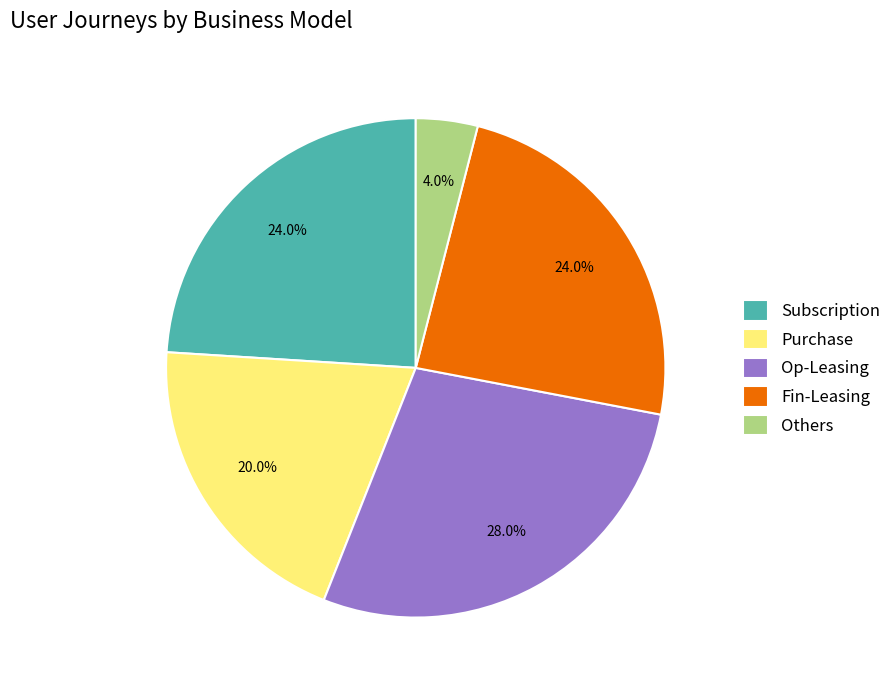

The Others slice represents 4% of the pie. True or false?

True